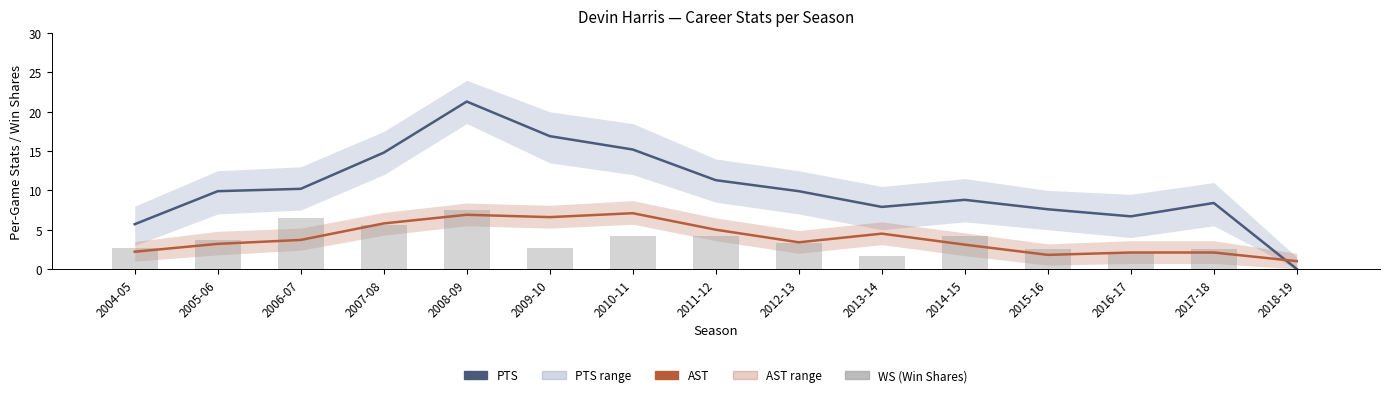

Which series has the largest total across all categories?

PTS